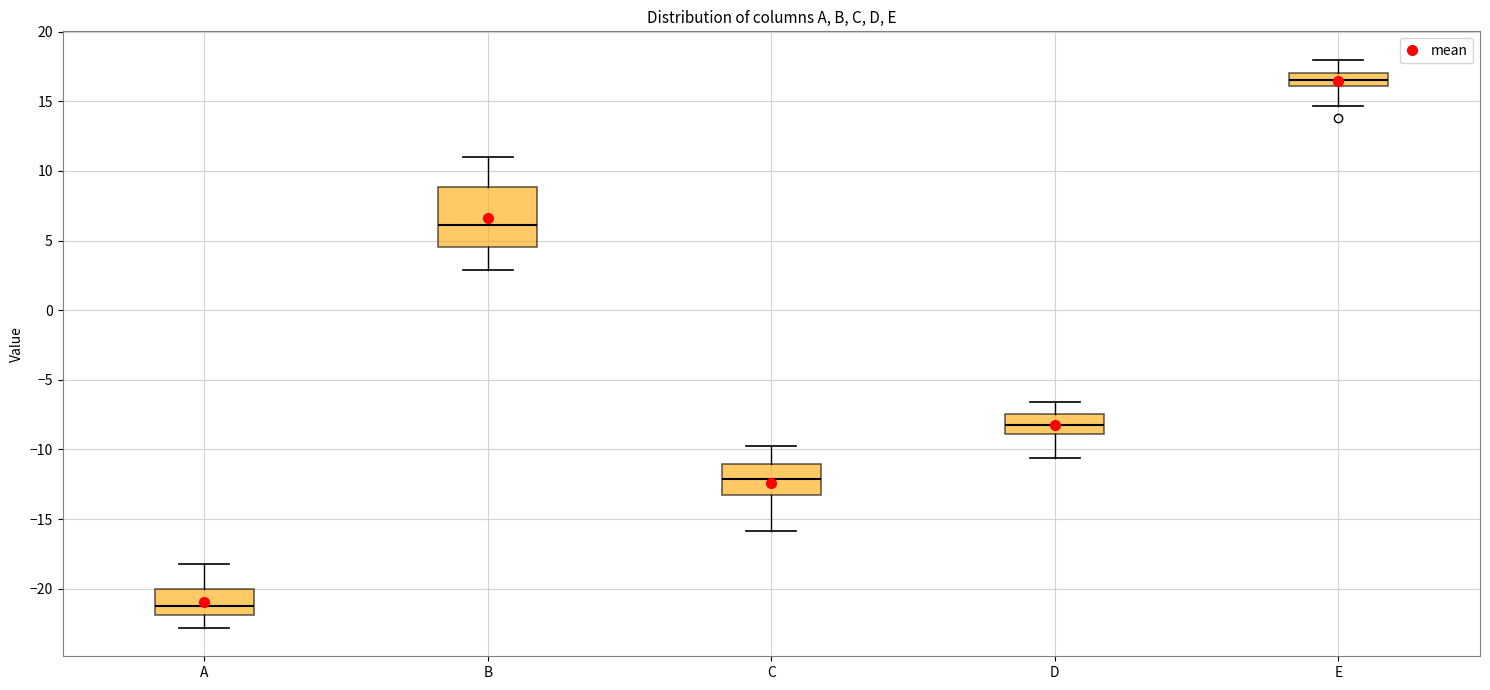

Comparing the boxes themselves (not the whiskers), which one is the tallest?

B